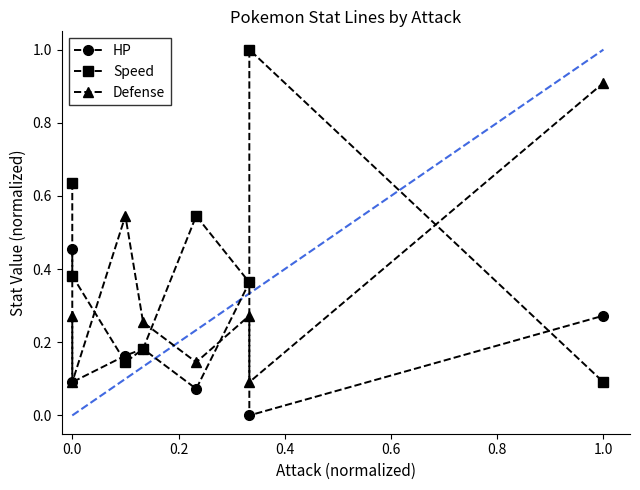

At how many categories does at least one series exceed 0?

8